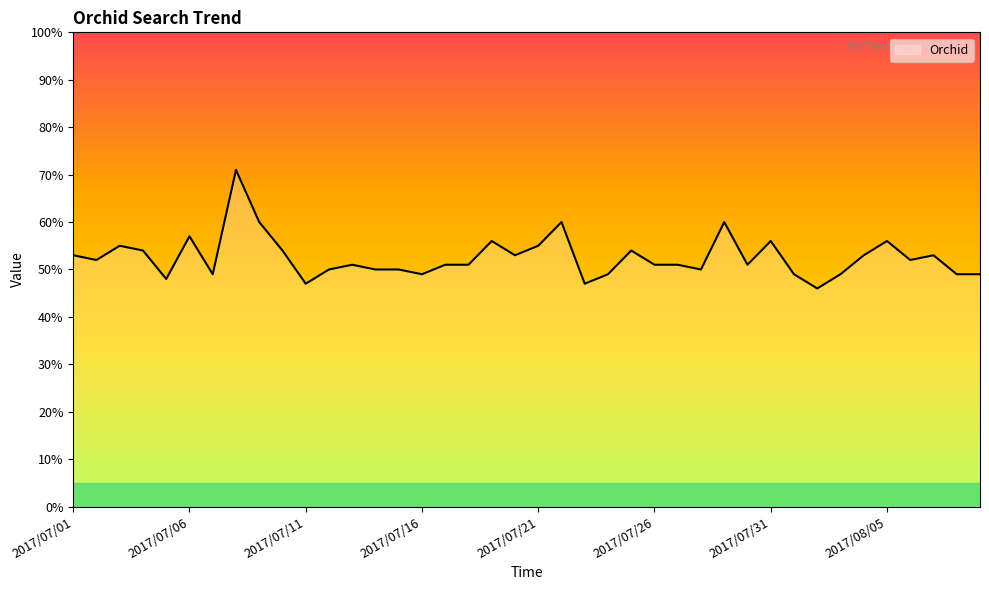

What is the difference between the maximum and minimum values?

25